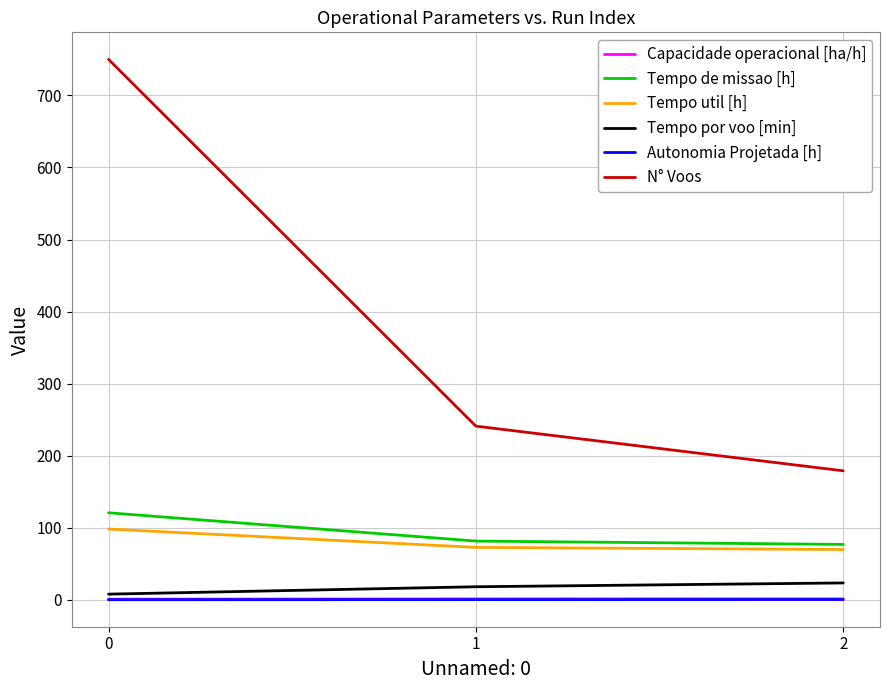

Count the Capacidade operacional [ha/h] values in the range 0 to 1.

1